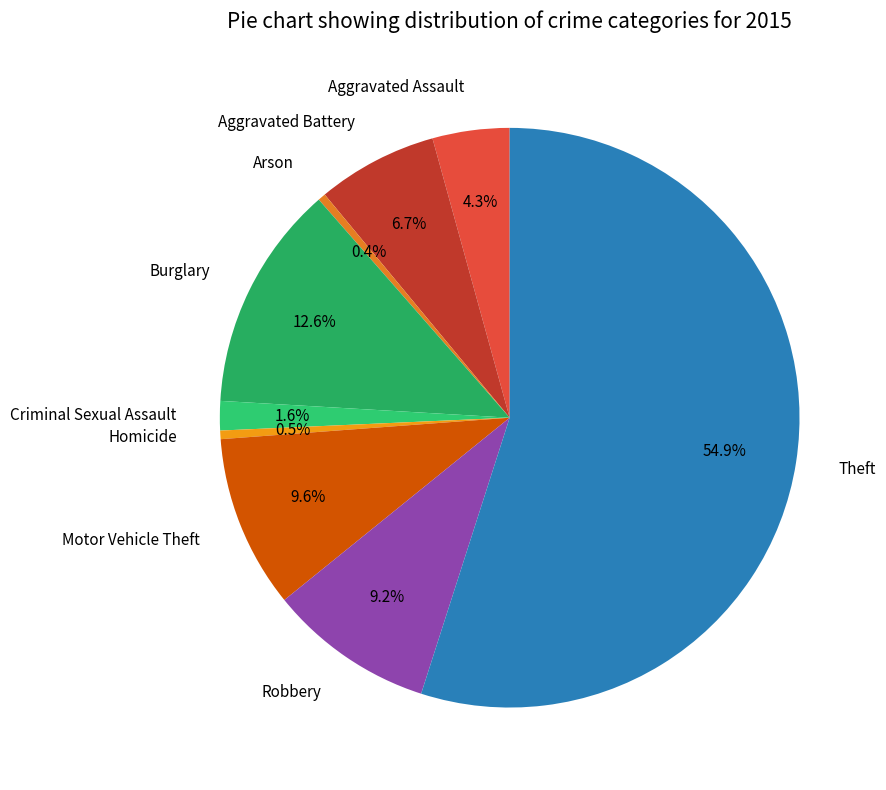

How many slices are in this pie chart?

9